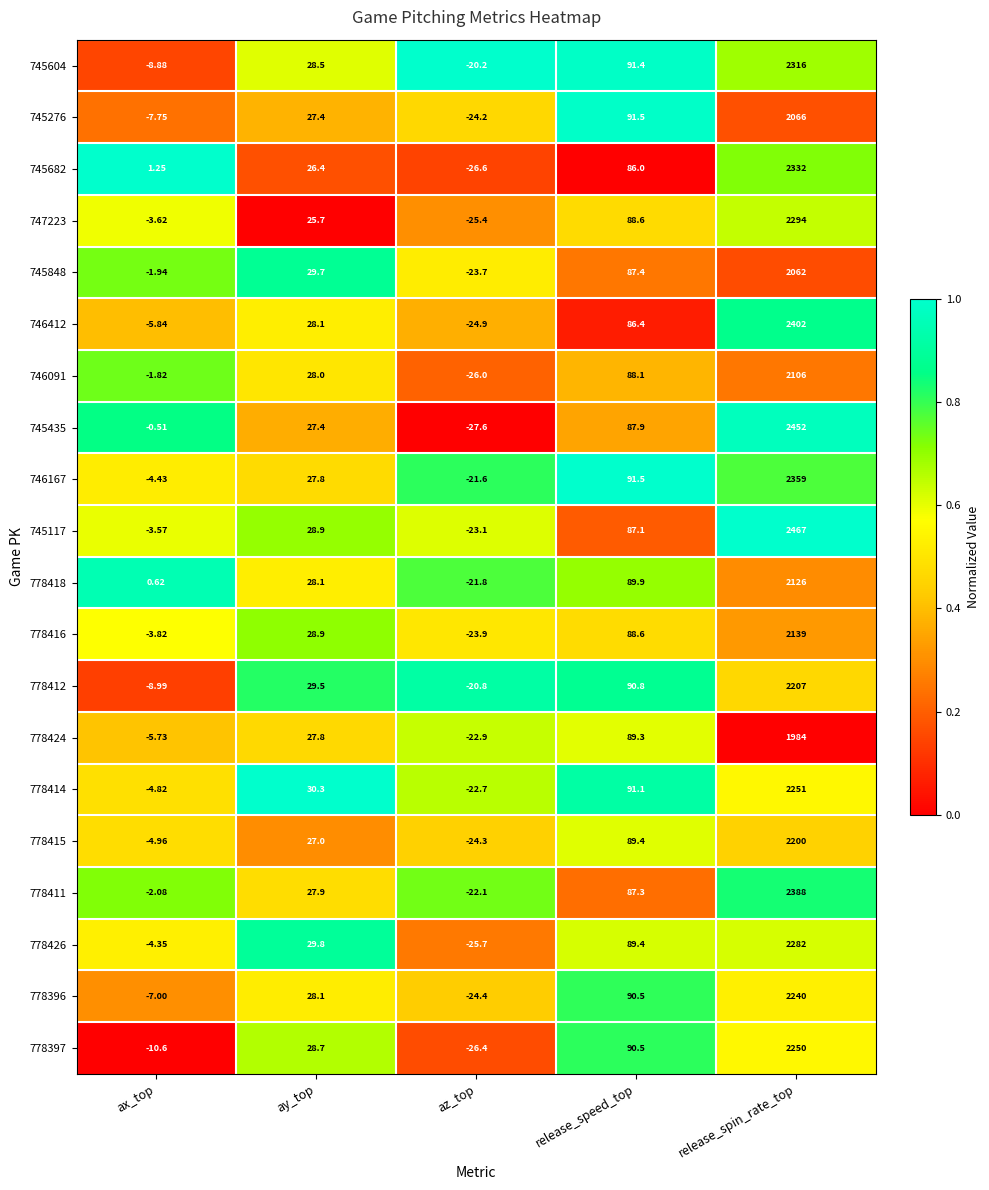

Rank the categories by 778412 value from lowest to highest.

az_top, ax_top, ay_top, release_speed_top, release_spin_rate_top